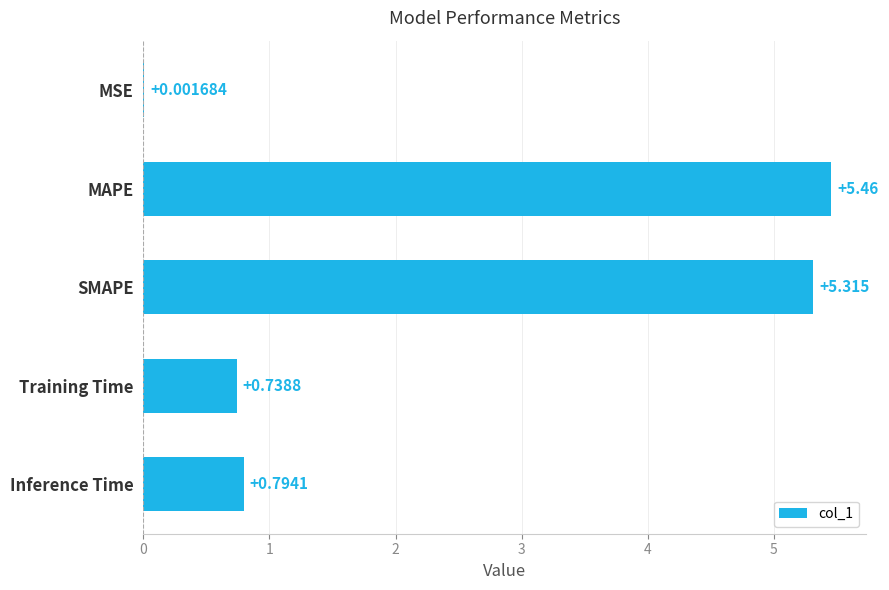

Which category has the highest value across all series?

MAPE